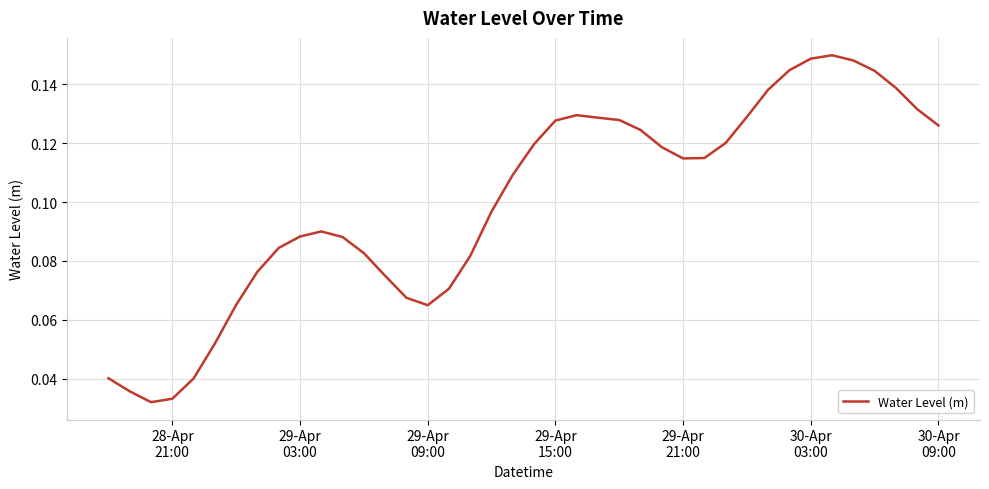

How many lines are shown in the chart?

1